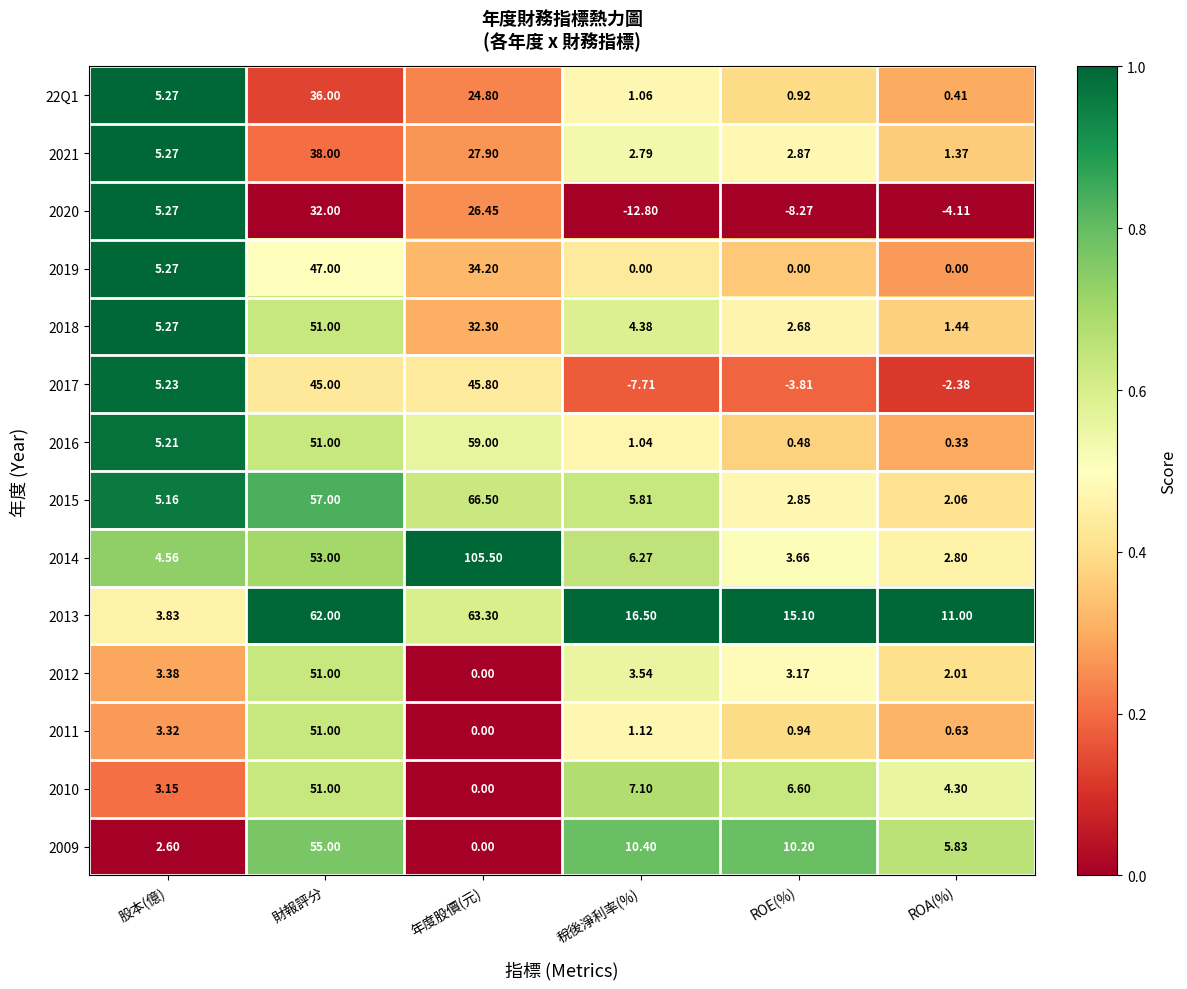

At which category is the sum across all series the highest?

財報評分